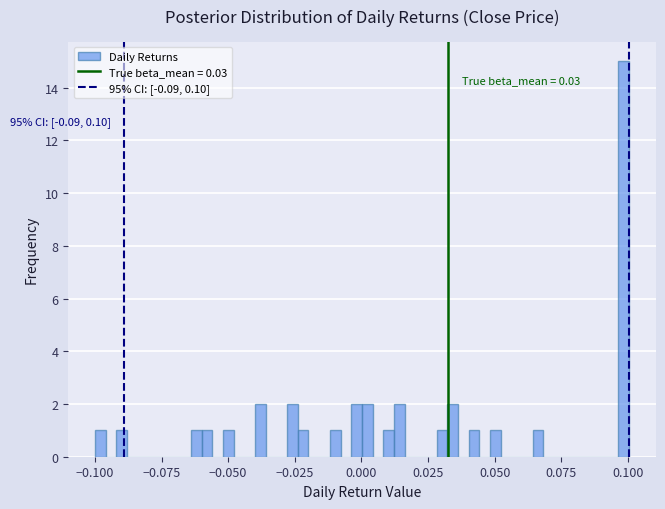

Around what value on the x-axis is the tallest bar? Give the approximate position of its centre, as read against the axis.

0.100